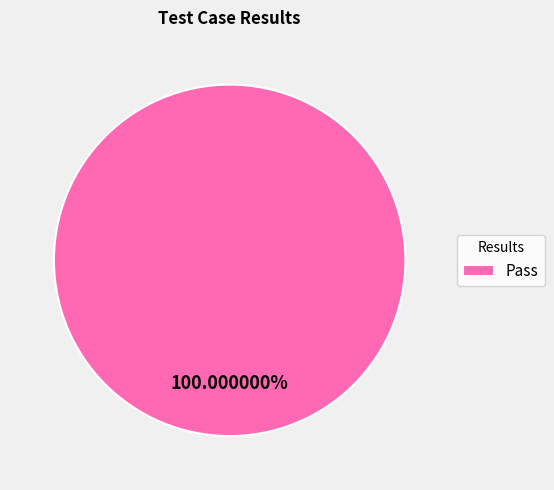

What is the majority slice?

Pass